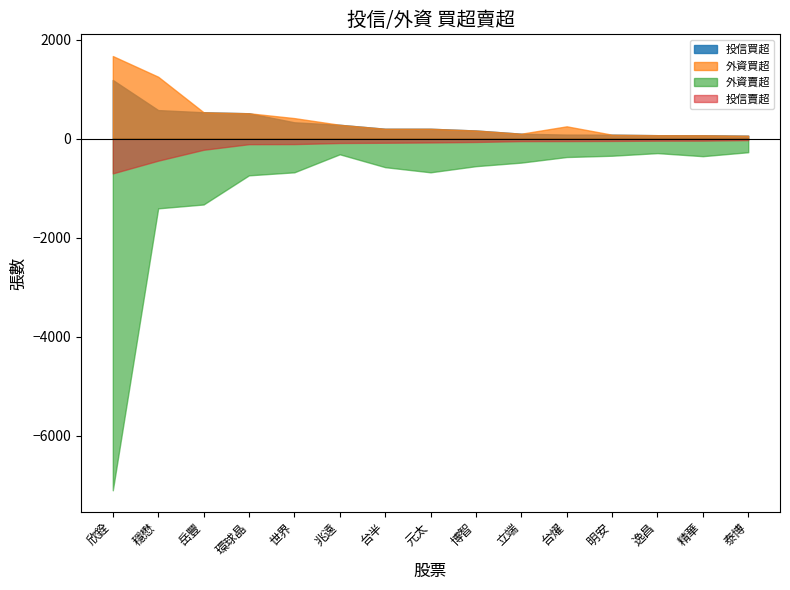

At how many categories does at least one series exceed -1960?

15